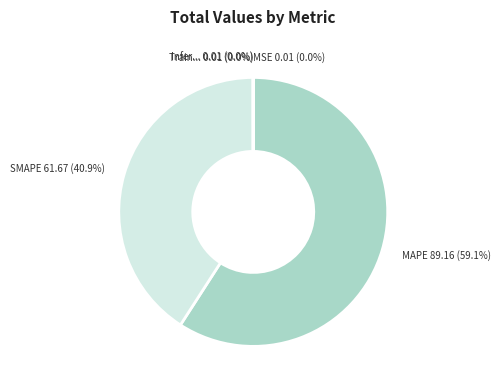

Does any single category account for the majority?

Yes